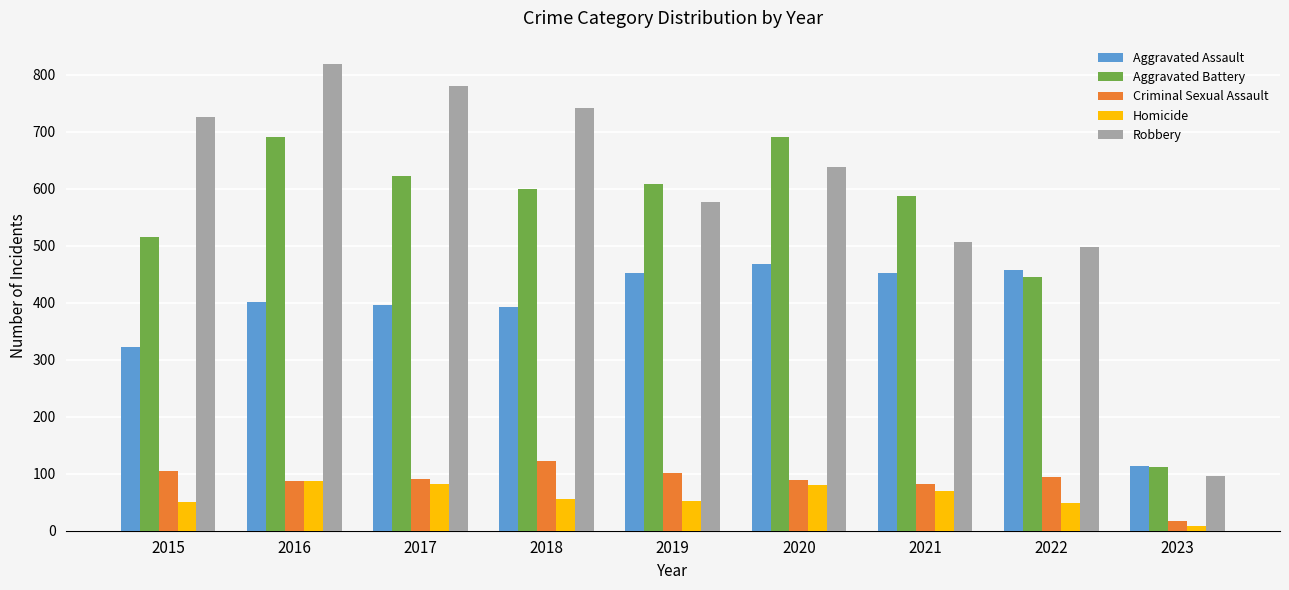

What is the sum of all Criminal Sexual Assault values?

788